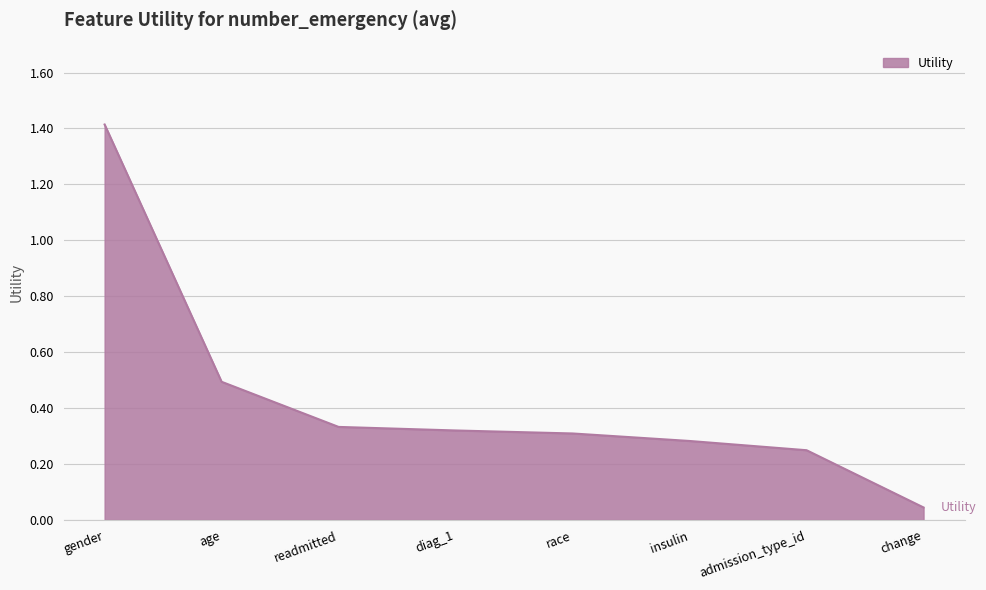

At which label is the value closest to 0?

change